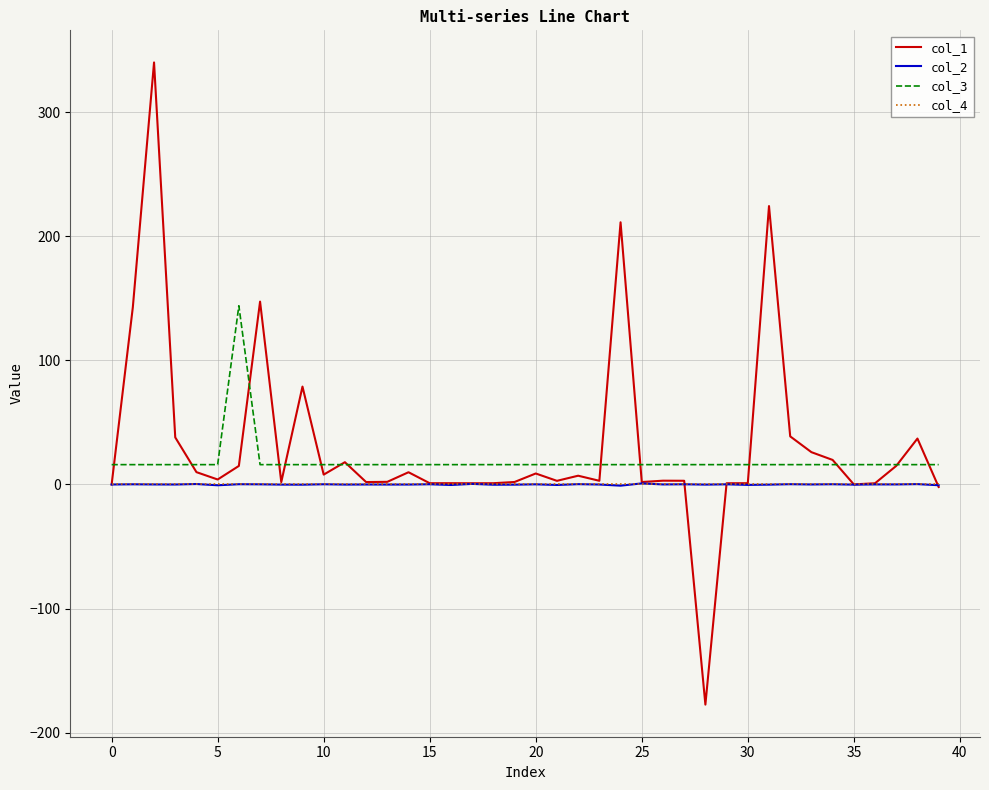

What is the maximum value shown in the chart?

340.0